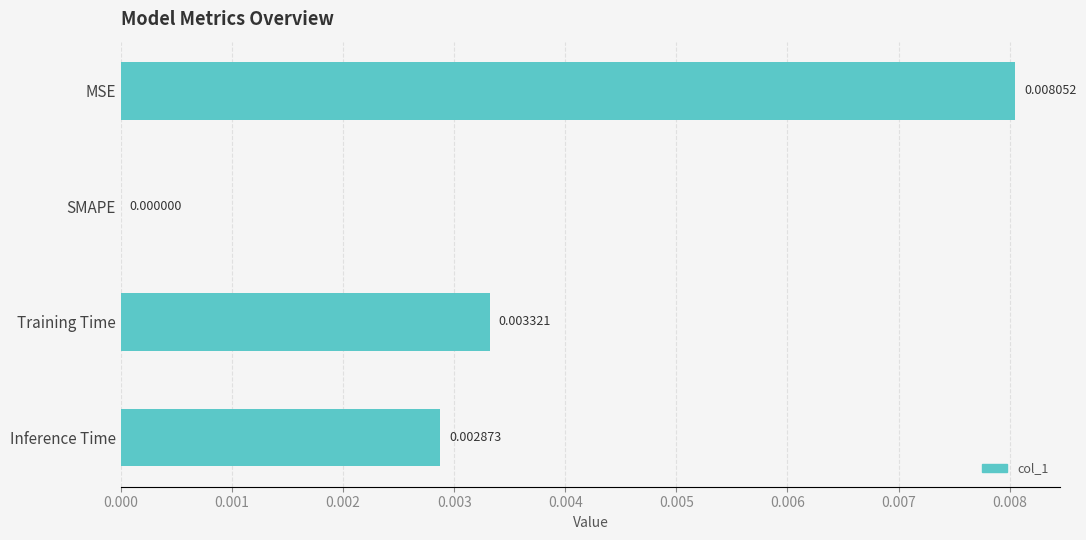

Which has a higher value, Training Time or SMAPE?

Training Time